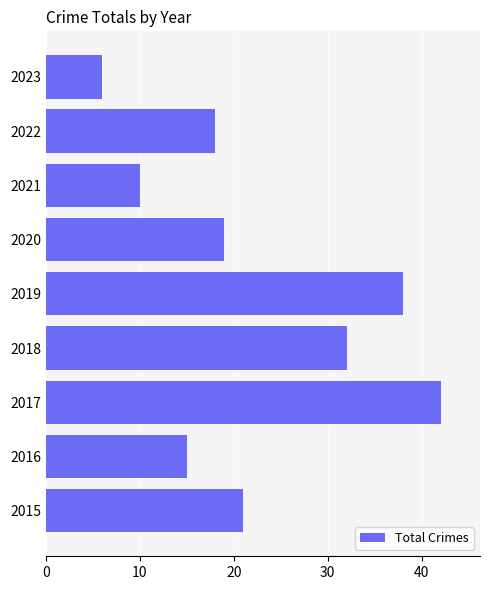

Are the bars horizontal?

Yes